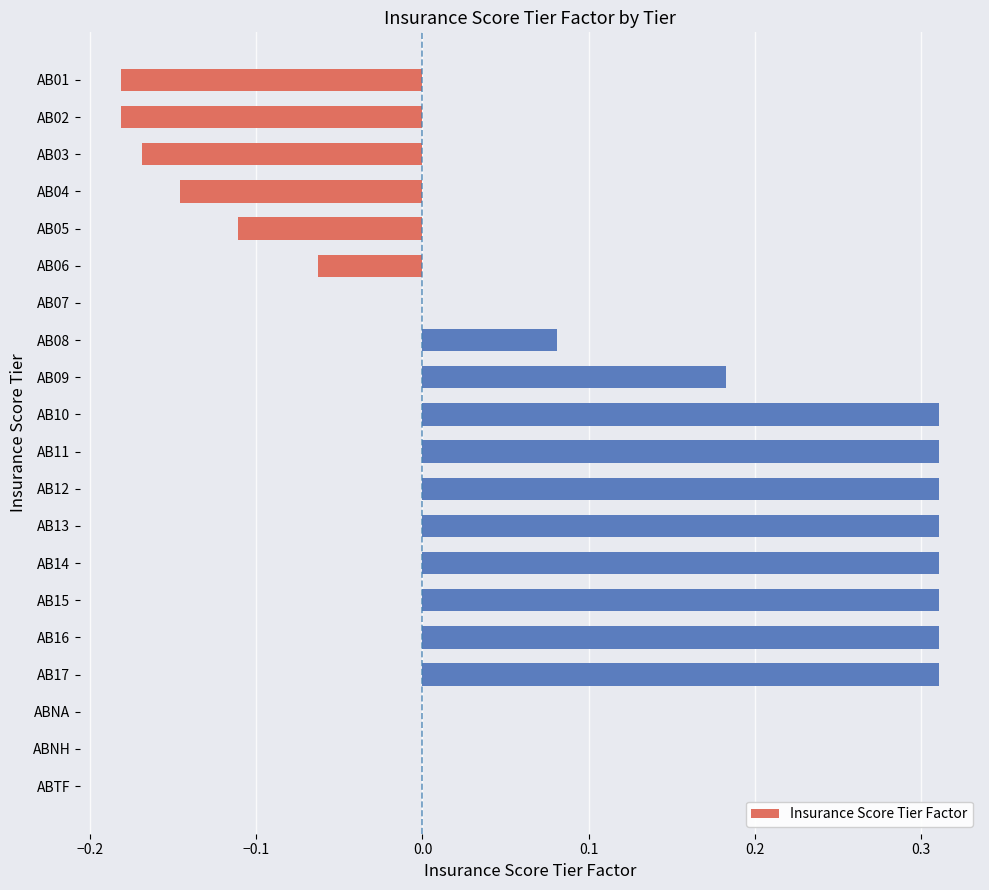

Count the number of data series in this chart.

1